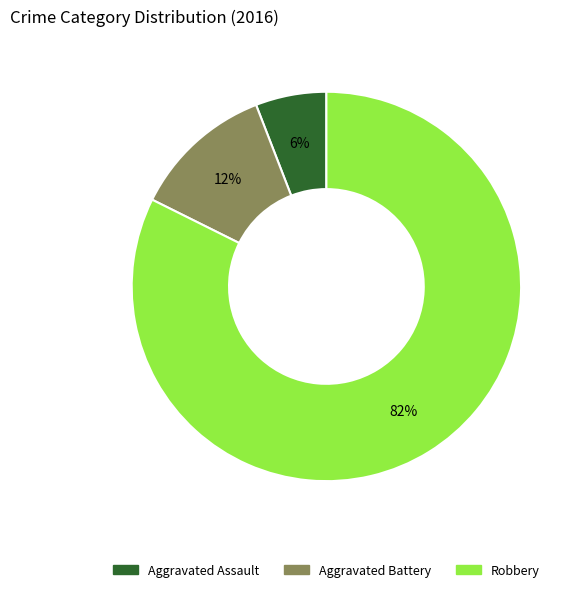

Is it true that Aggravated Battery is 19% of the pie?

False